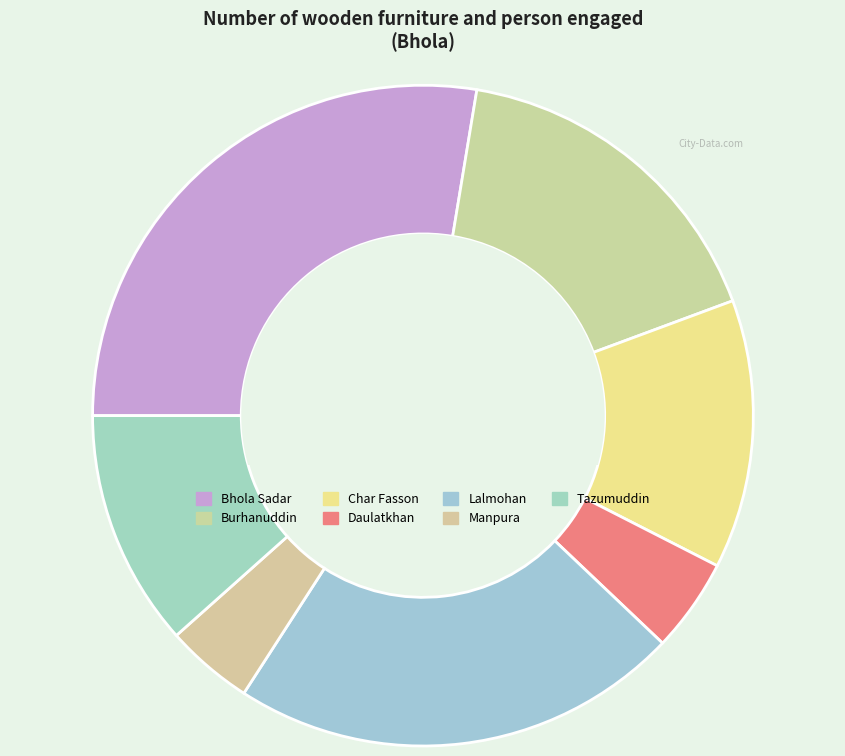

Count the number of slices in the pie.

7